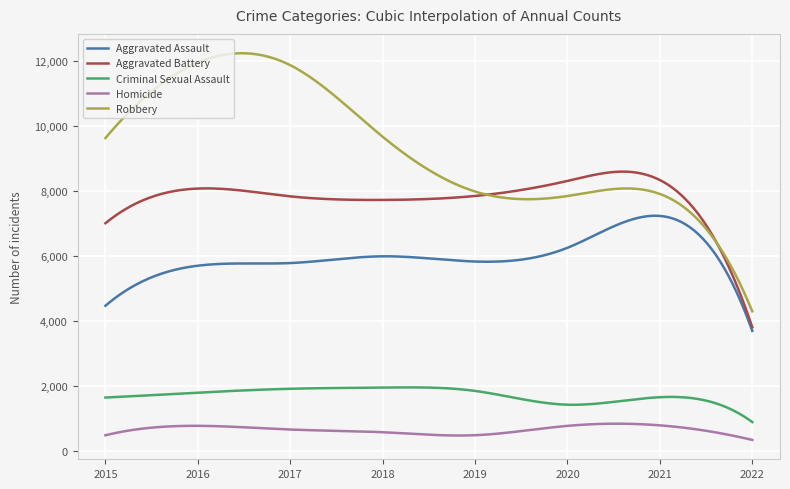

True or false: Aggravated Assault has more than 2 points higher than both neighbors.

True